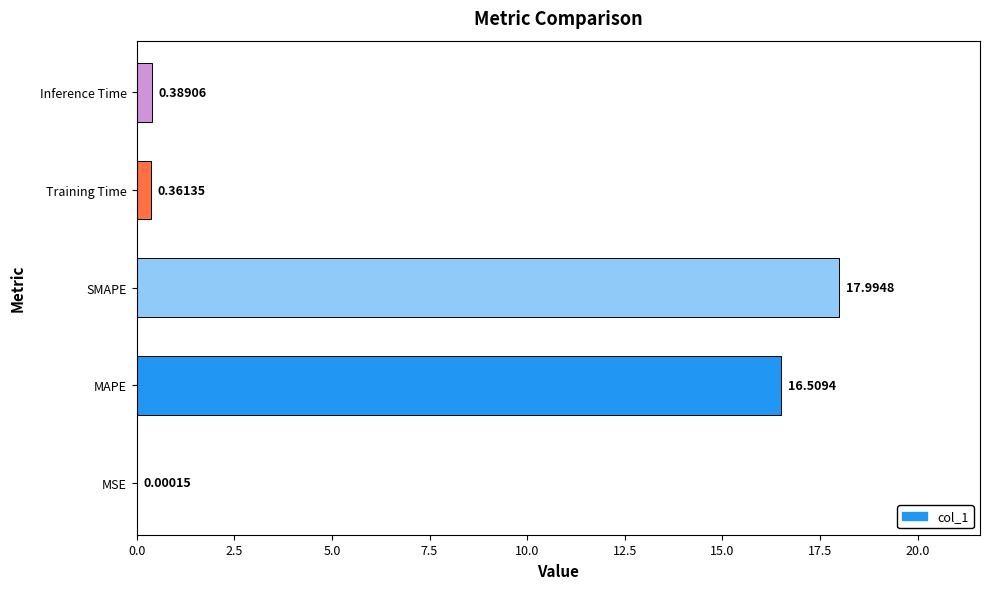

At which label is the value closest to 8?

Inference Time